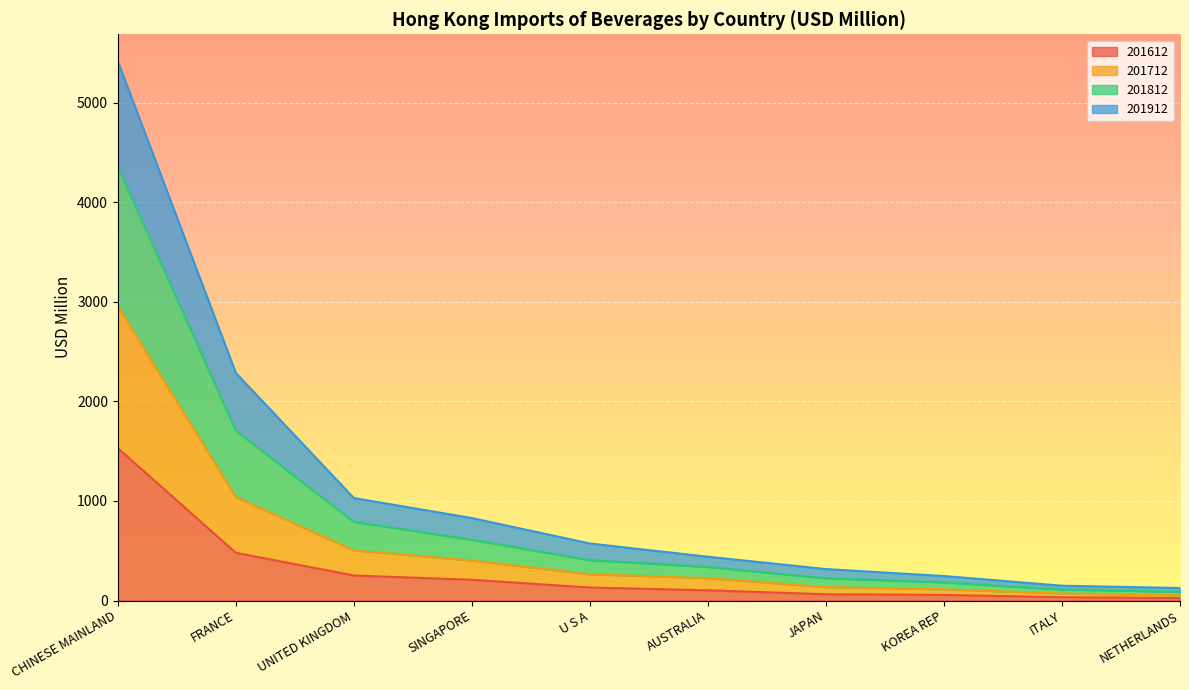

What is the total value across all series at UNITED KINGDOM?

1029.4